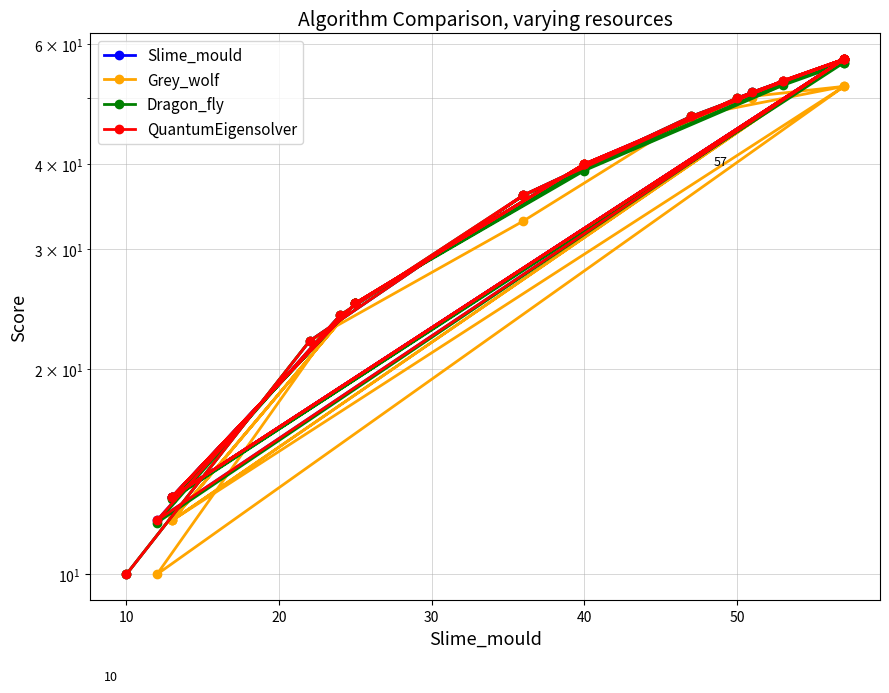

How many interior local peaks does the Grey_wolf series have?

4